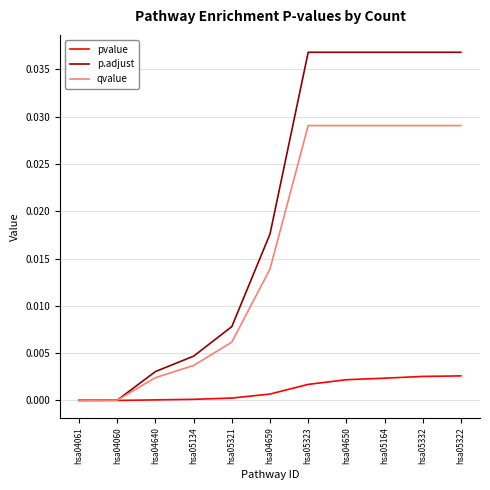

Which series has the largest total across all categories?

p.adjust